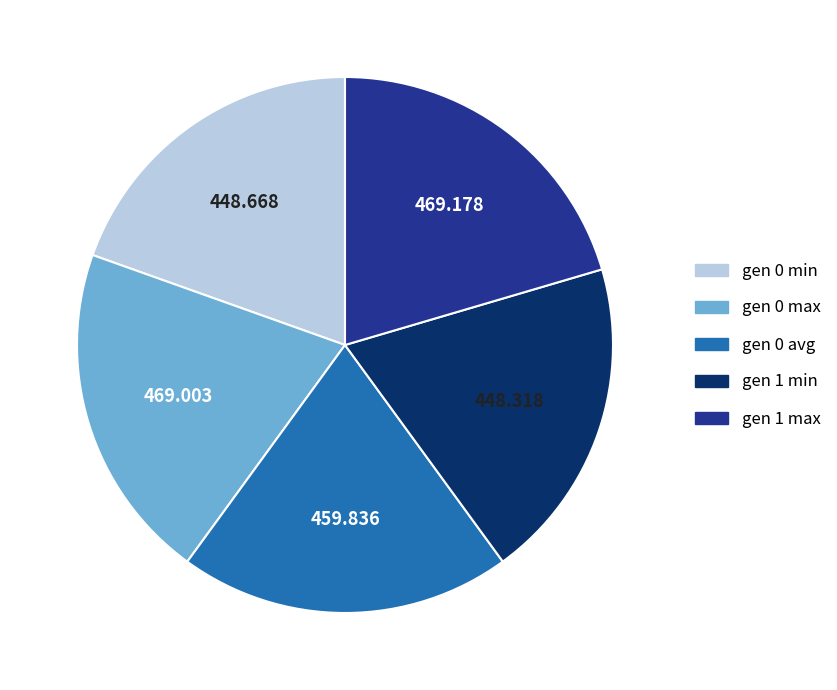

Do gen 1 max and gen 1 min together represent more than half of the pie?

No